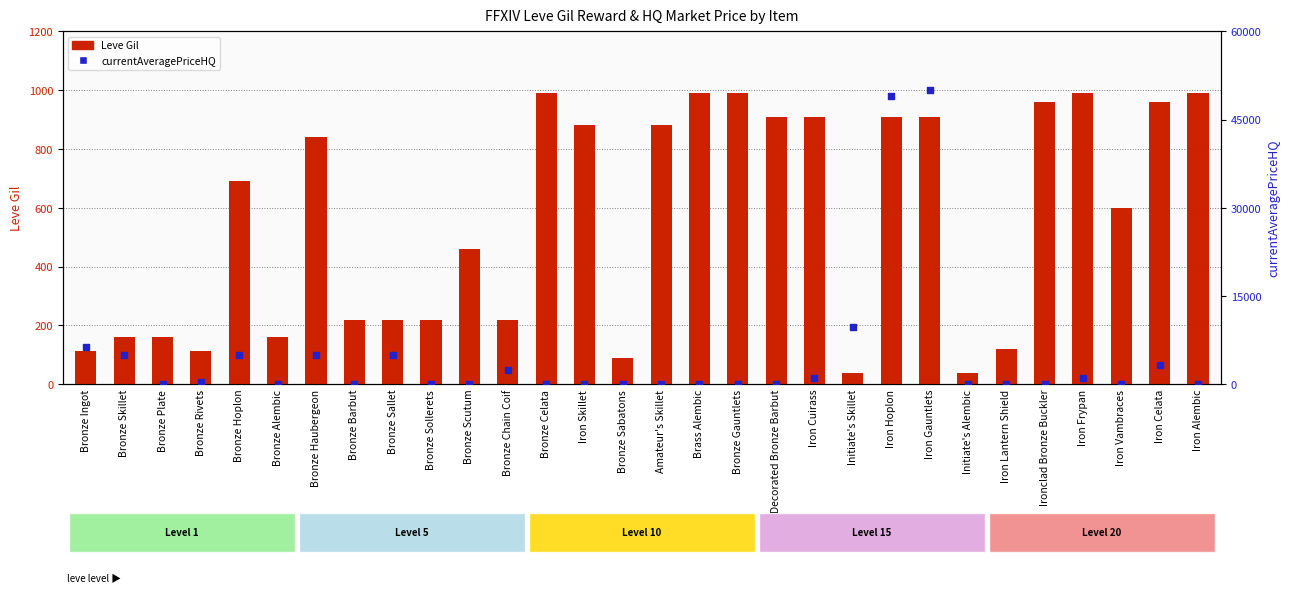

Is the value of currentAveragePriceHQ at Iron Alembic greater than the value of Leve Gil at Bronze Hoplon?

No